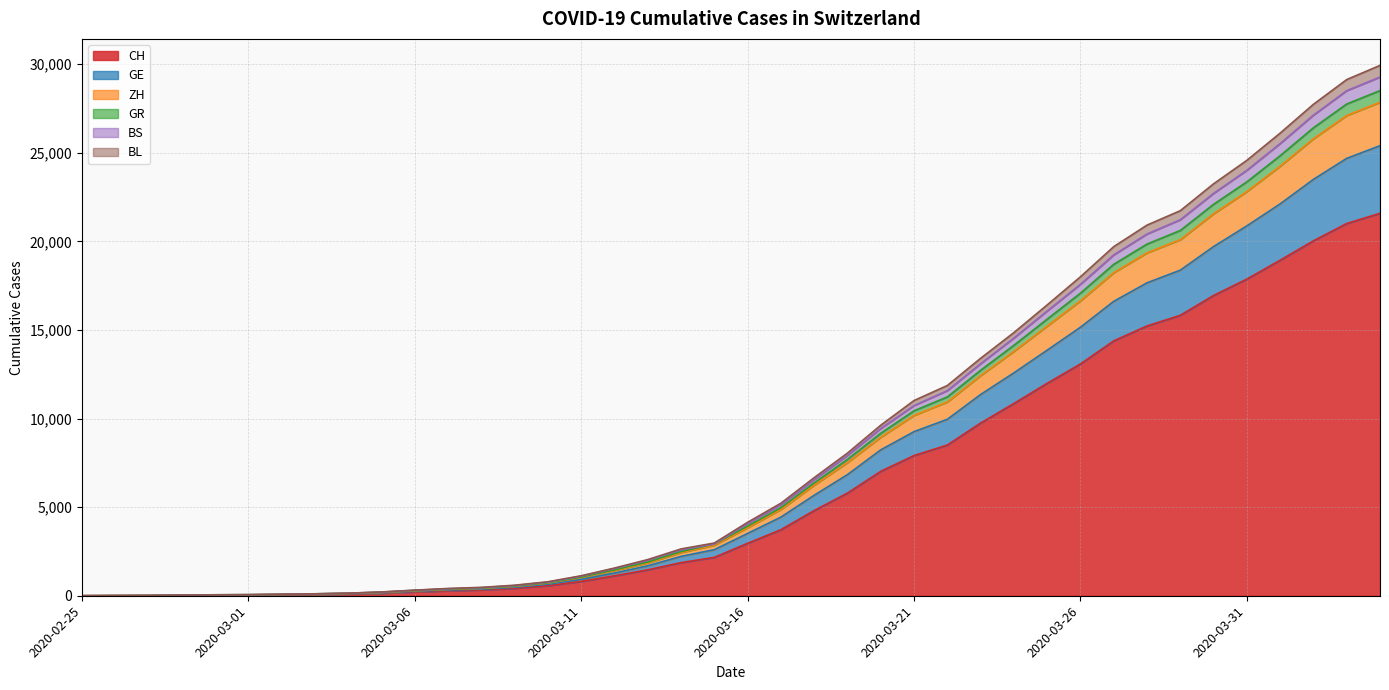

The BL series shows 32943 at 2020-03-29. True or false?

False